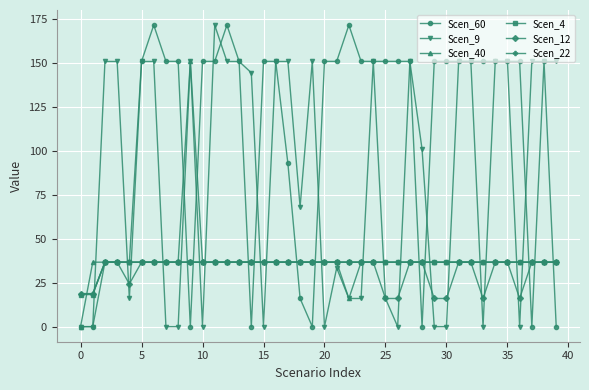

What is the greatest value displayed?

171.5